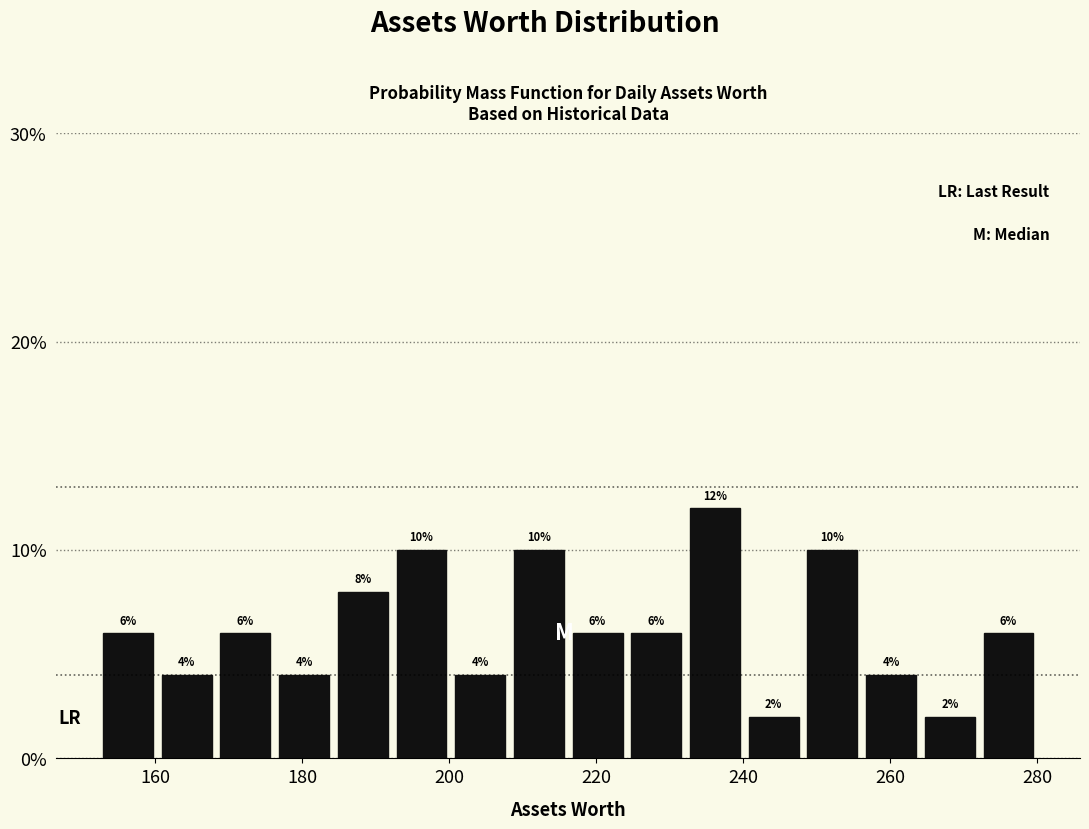

Around what value on the x-axis is the tallest bar? Give the approximate position of its centre, as read against the axis.

236